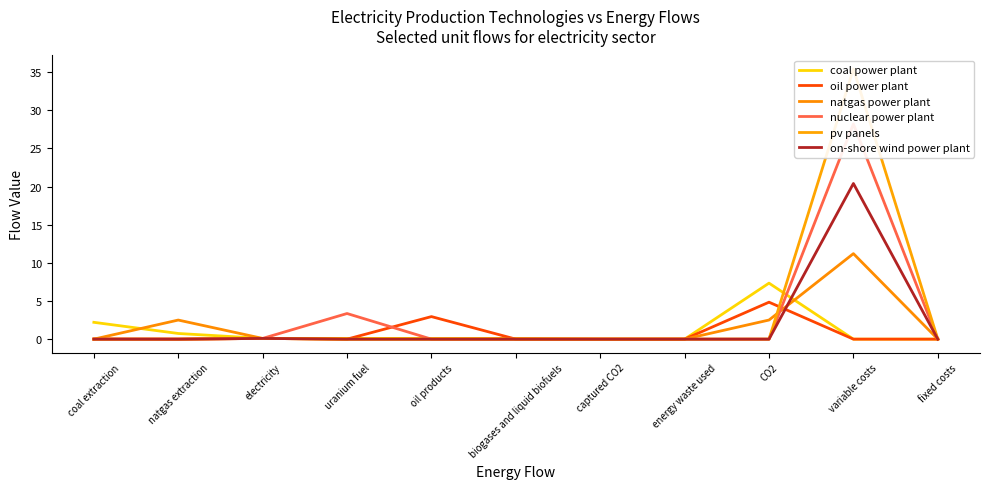

At which category does the chart reach its minimum across all series?

captured CO2